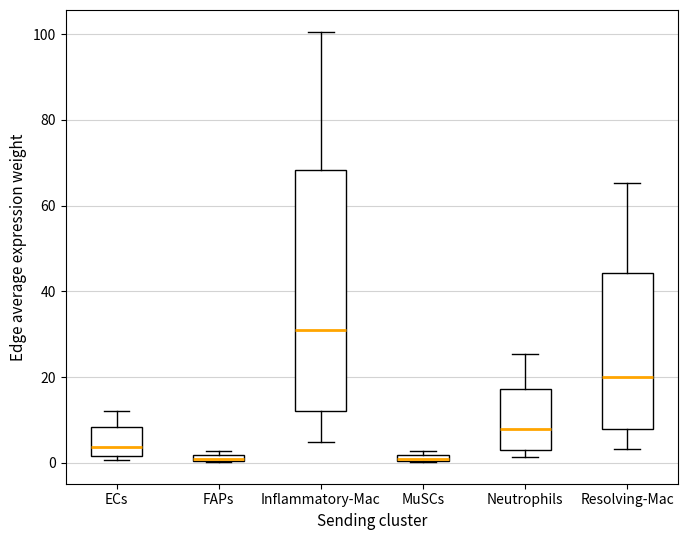

Which box is the tallest, from its lower edge to its upper edge?

Inflammatory-Mac